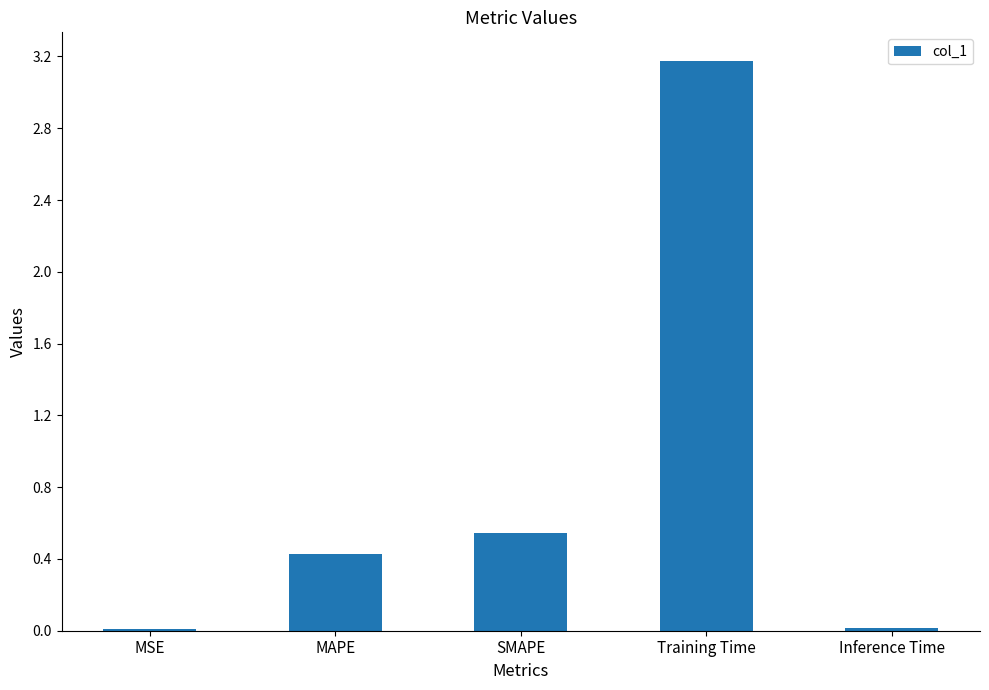

What is the value of the 4th bar from the left?

3.2